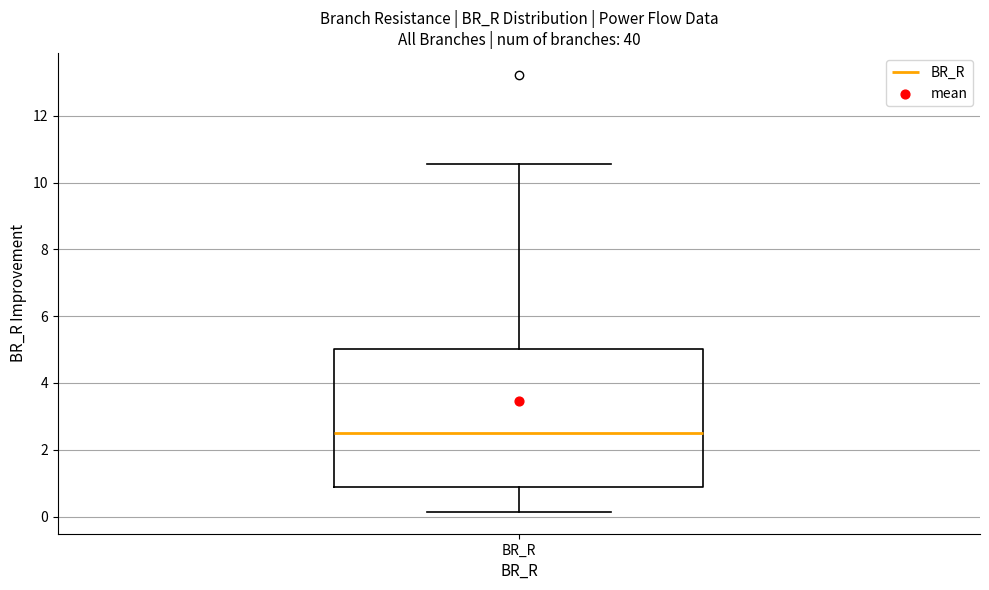

Transcribe this box plot: give where the median line is, the range the box spans, and where the two whiskers end, as read against the y-axis. The values are not printed on the chart, so give them approximately, as read against the axis.

median 2.6, box 1.0 to 5.0, whiskers 0.2 to 10.6